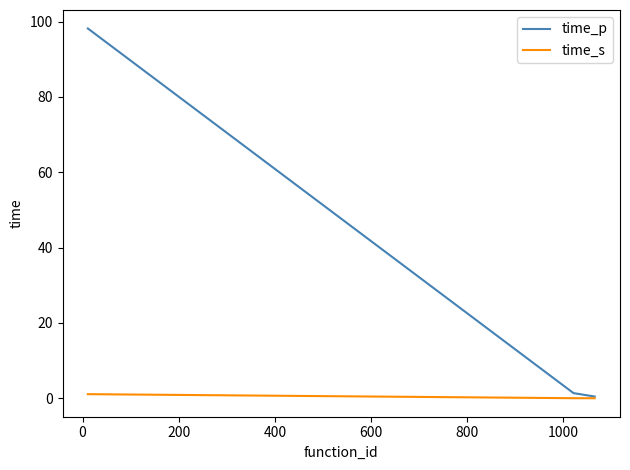

What are all the series names shown in the legend?

time_p, time_s